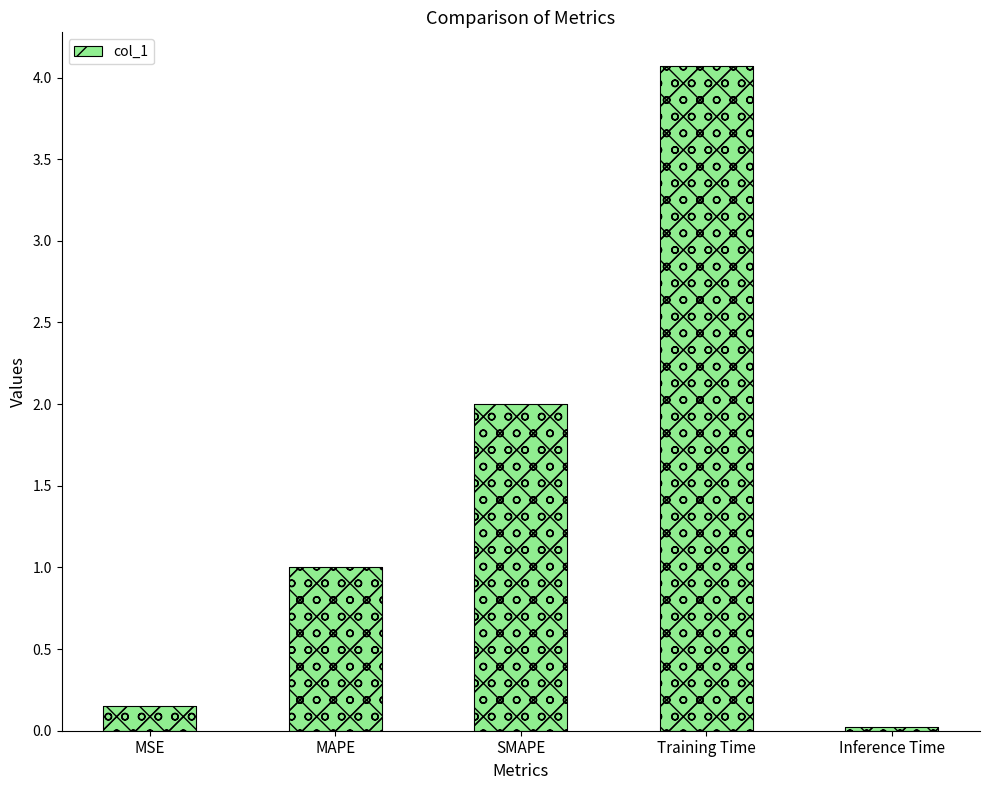

The chart shows a value of 2.0 at SMAPE. True or false?

True